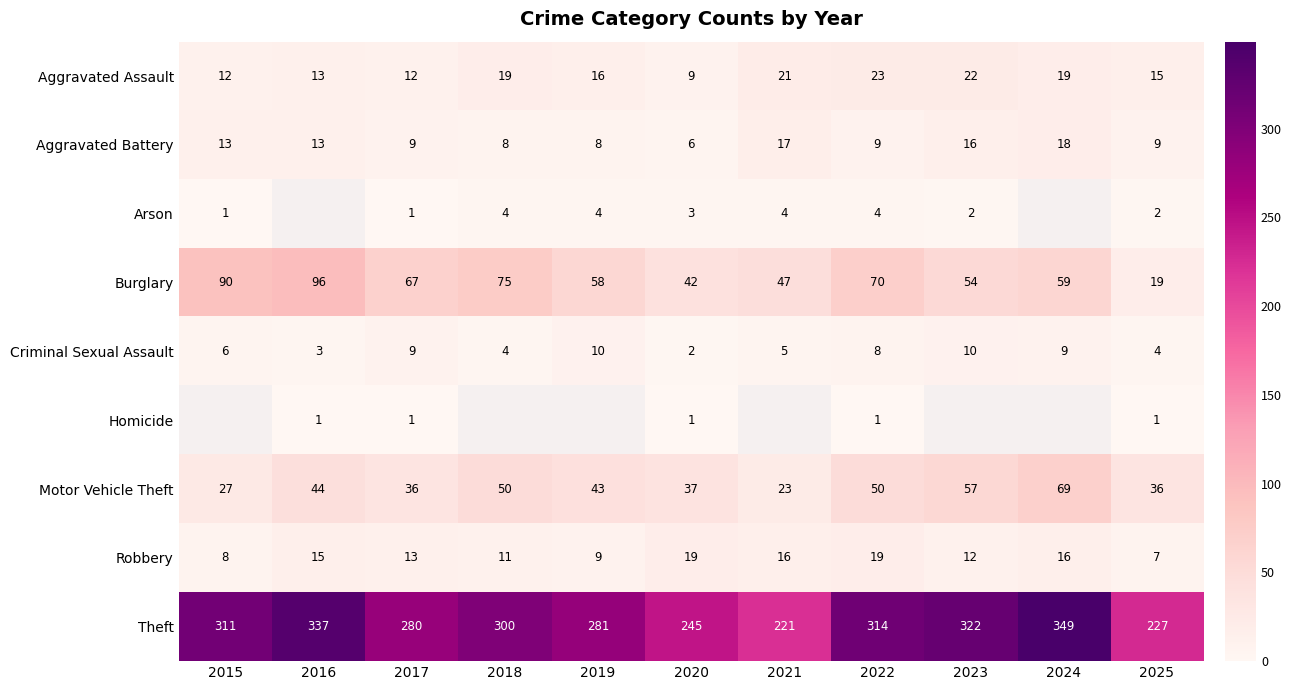

At how many categories does at least one series exceed 121?

11